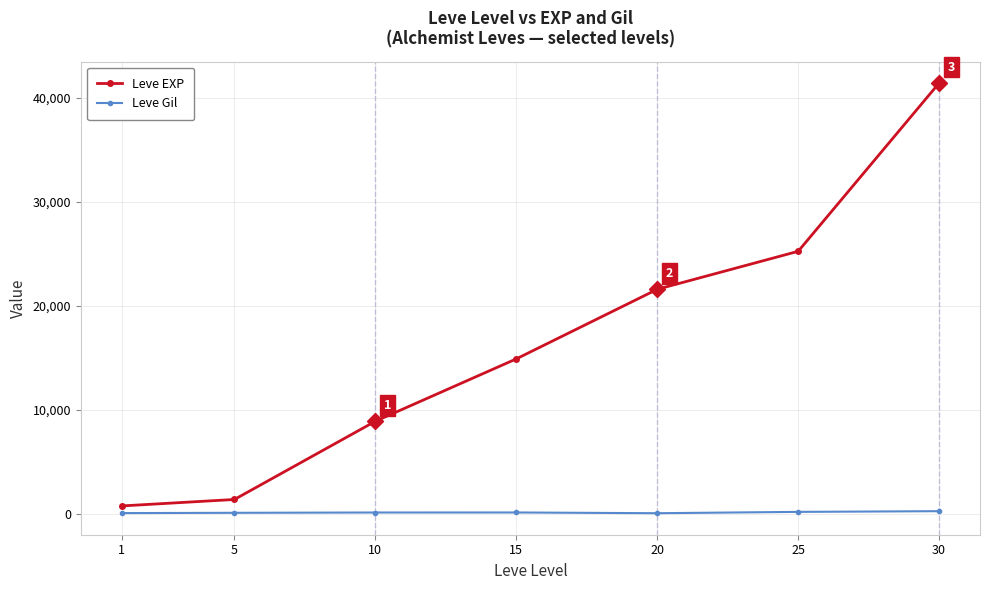

The value of Leve EXP at 20 is 13971. True or false?

False